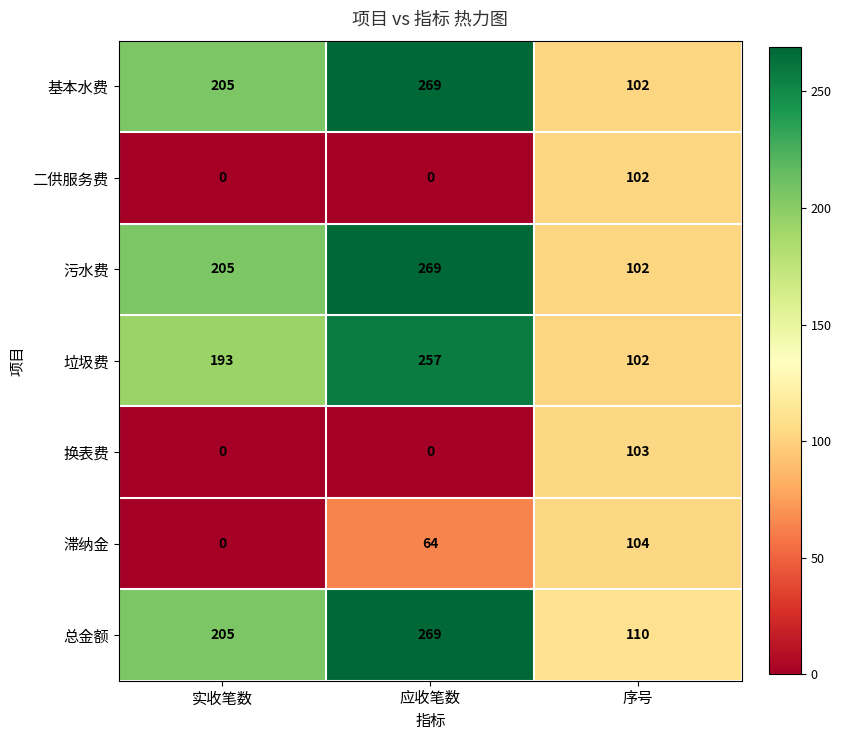

At which label is 垃圾费 closest to 179?

实收笔数